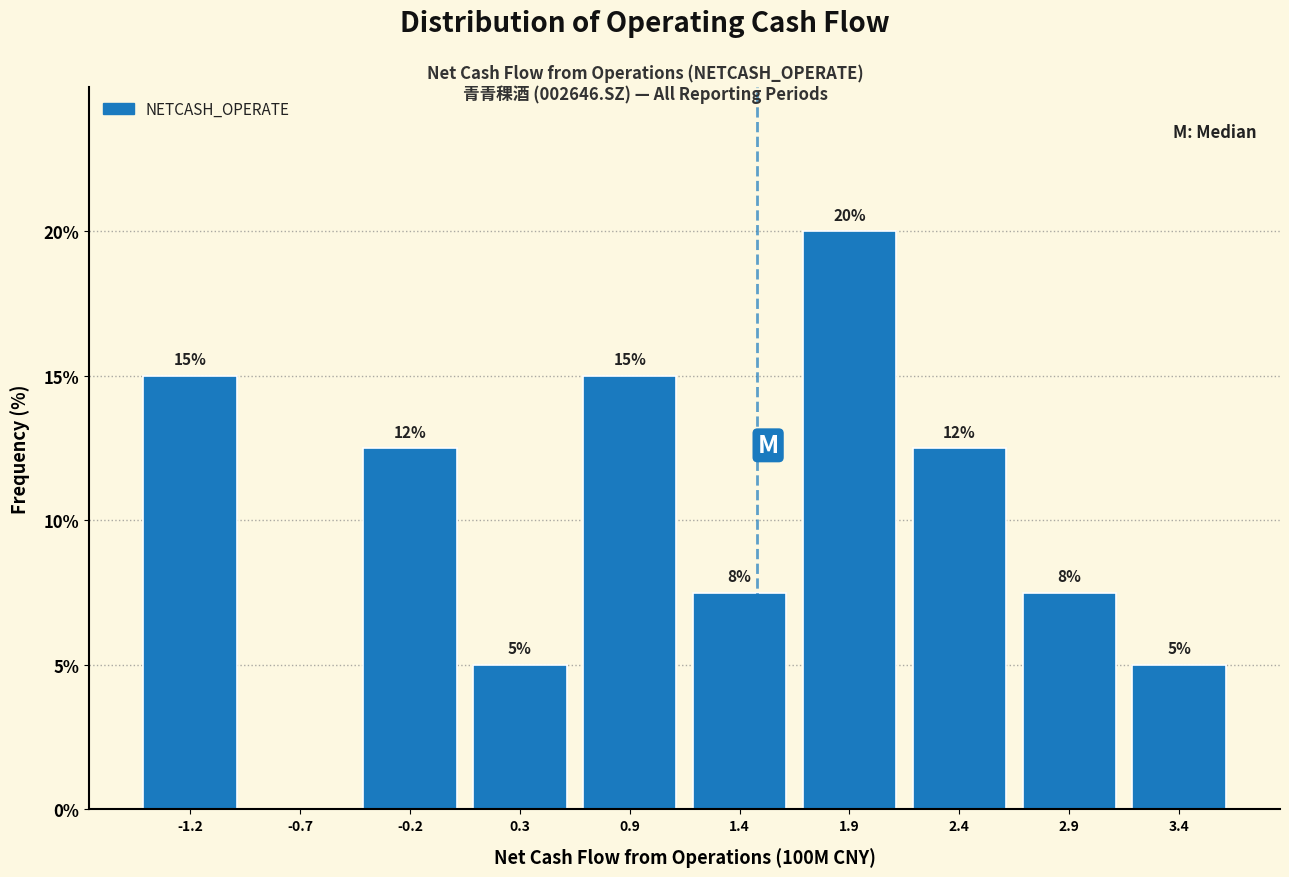

Which range on the x-axis has the tallest bar?

1.6 to 2.1